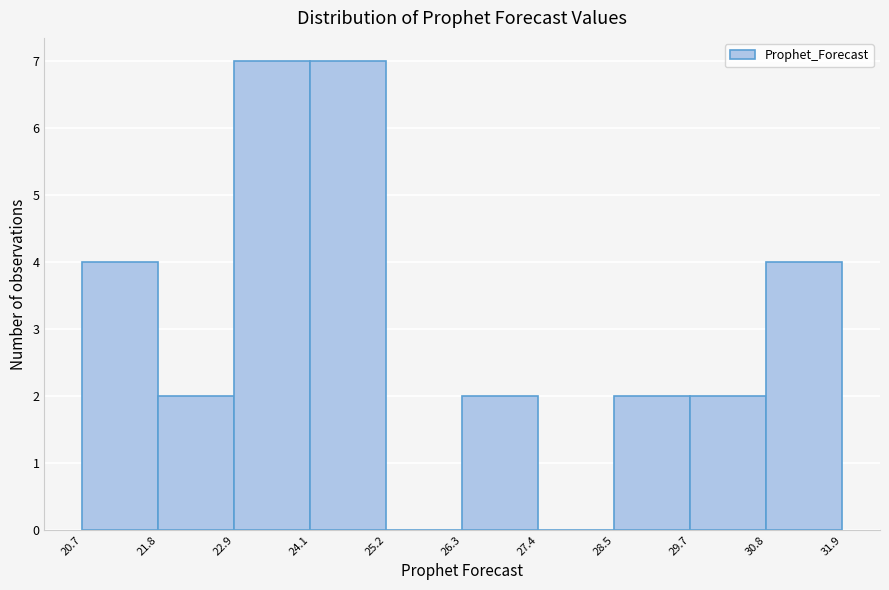

Reading left to right, list every bar in this chart as the range it spans on the x-axis followed by its height. The values are not printed on the chart, so give them approximately, as read against the axis.

20.7 to 21.8: 4
21.8 to 22.9: 2
22.9 to 24.1: 7
24.1 to 25.2: 7
25.2 to 26.3: 0
26.3 to 27.4: 2
27.4 to 28.5: 0
28.5 to 29.7: 2
29.7 to 30.8: 2
30.8 to 31.9: 4